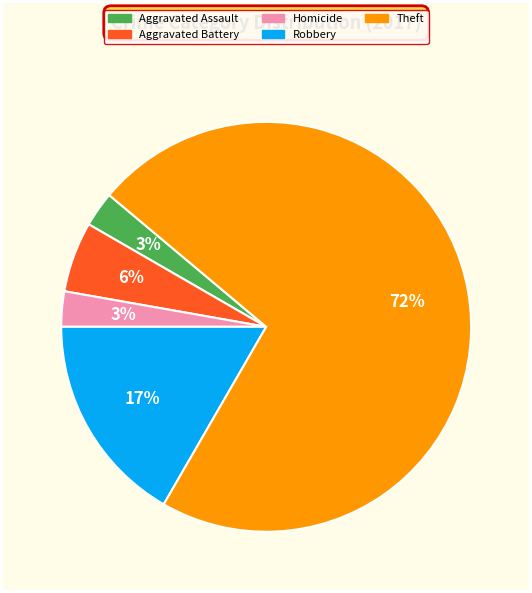

The Robbery slice represents 5% of the pie. True or false?

False